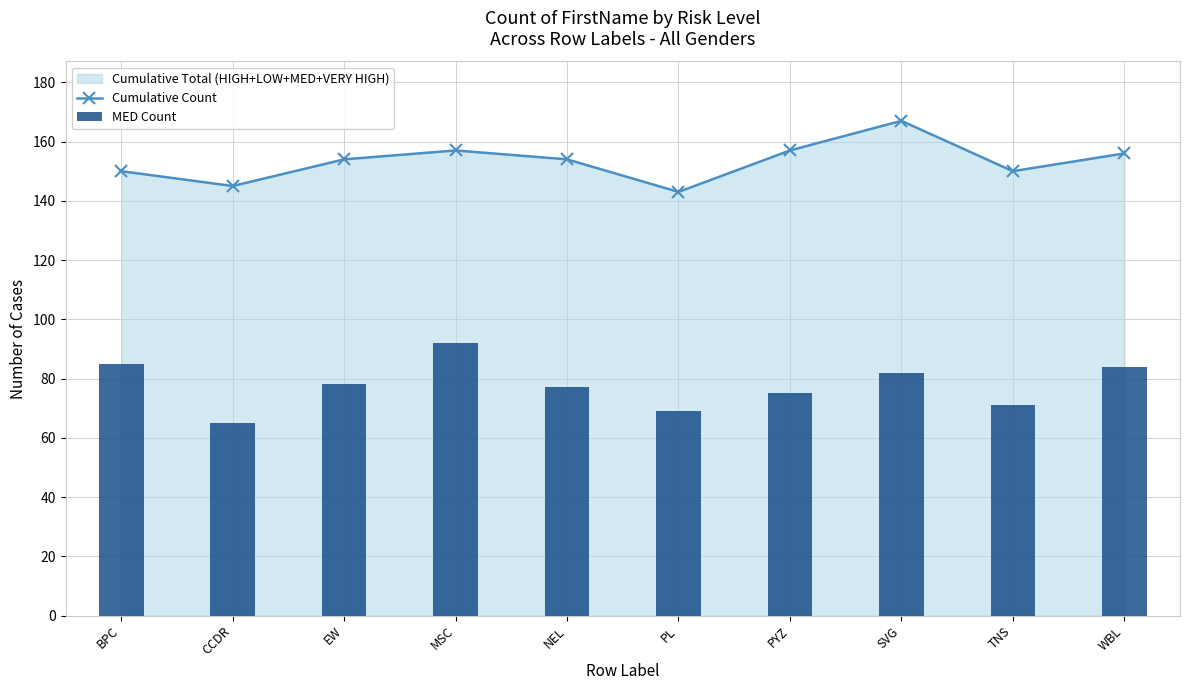

What is the sum of all Cumulative Count values?

1533